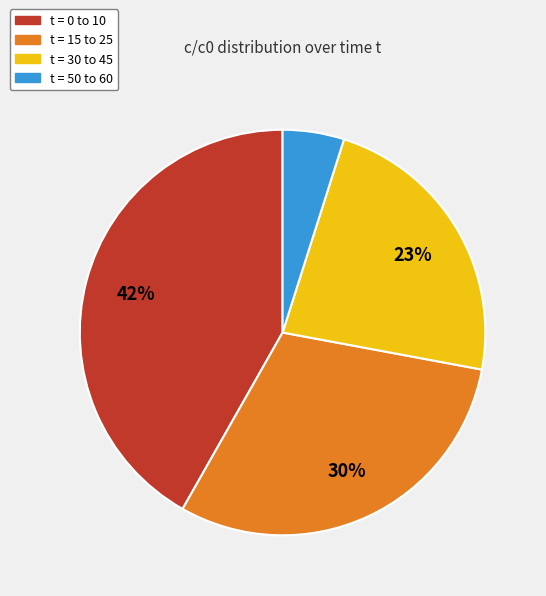

The t = 15 to 25 slice represents 30% of the pie. True or false?

True